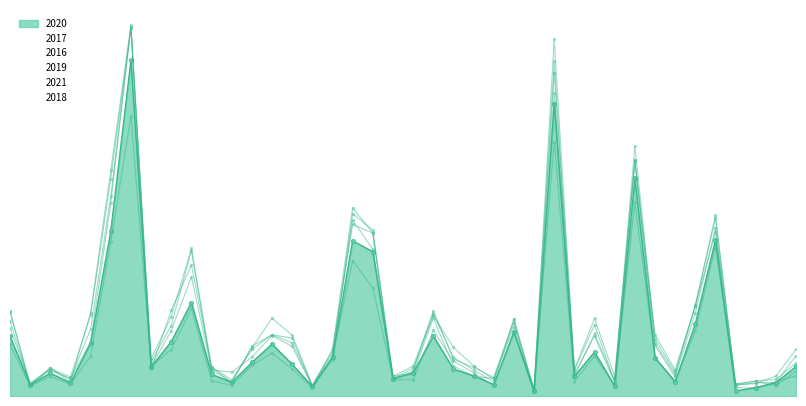

Which series has the largest range (max minus min)?

2019